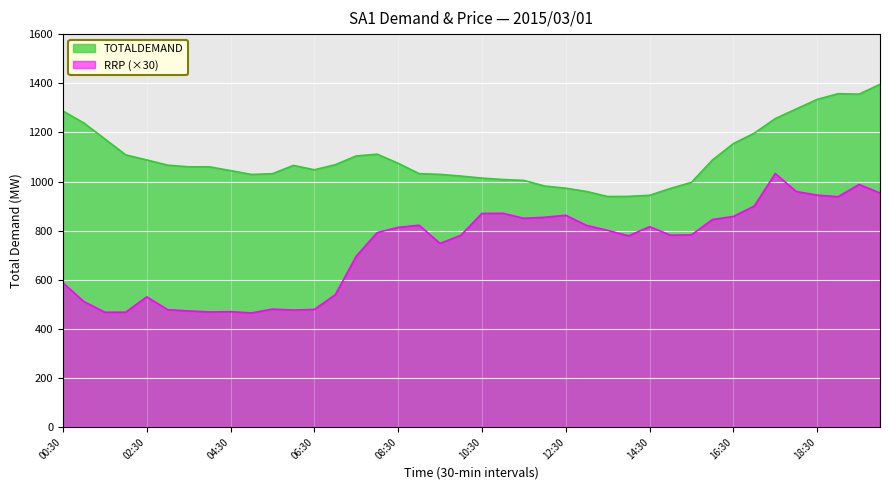

At which category does the chart reach its peak across all series?

20:00